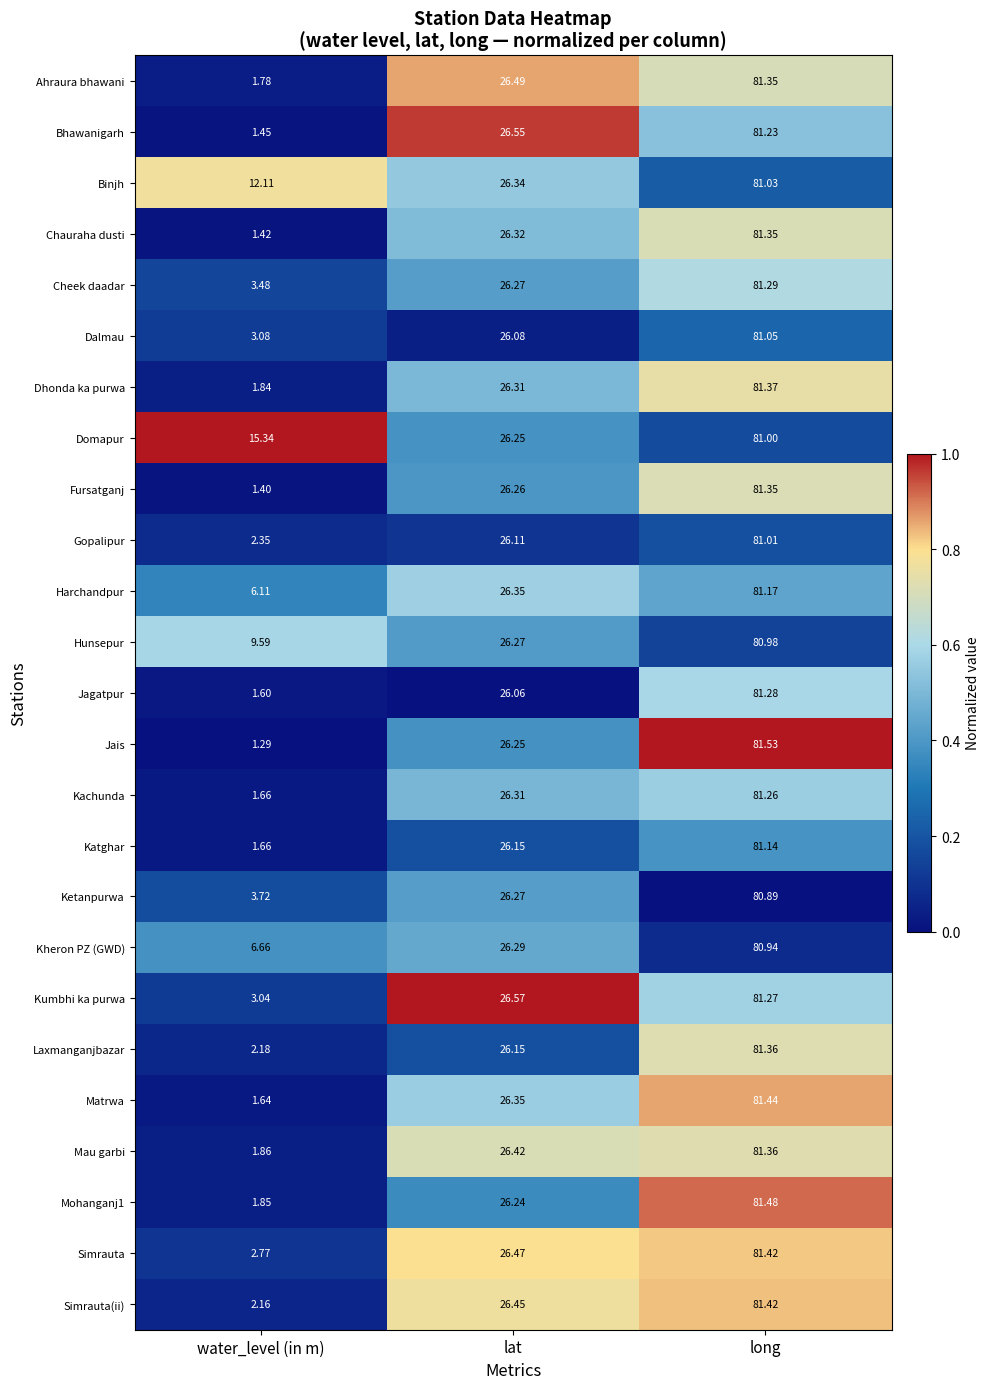

At which category is the sum across all series the highest?

long